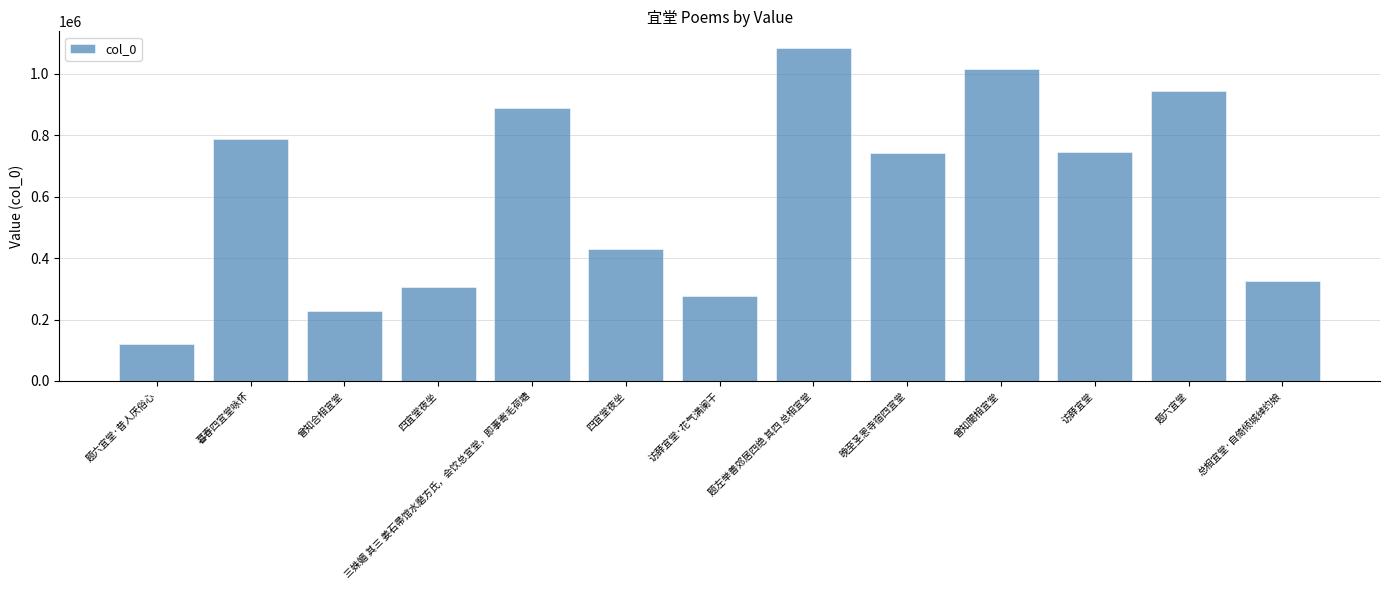

What value does the data have at 题六宜堂·昔人厌俗心?

119504